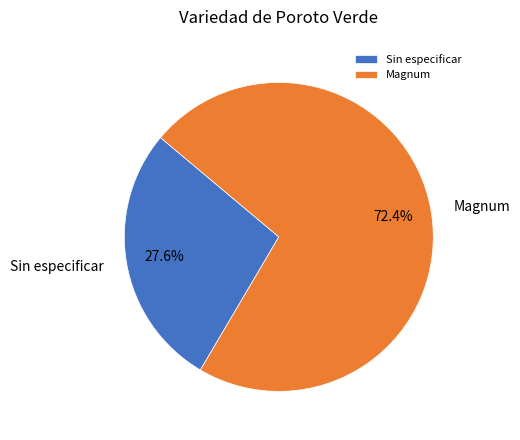

Does Magnum account for over 50% of the chart?

Yes